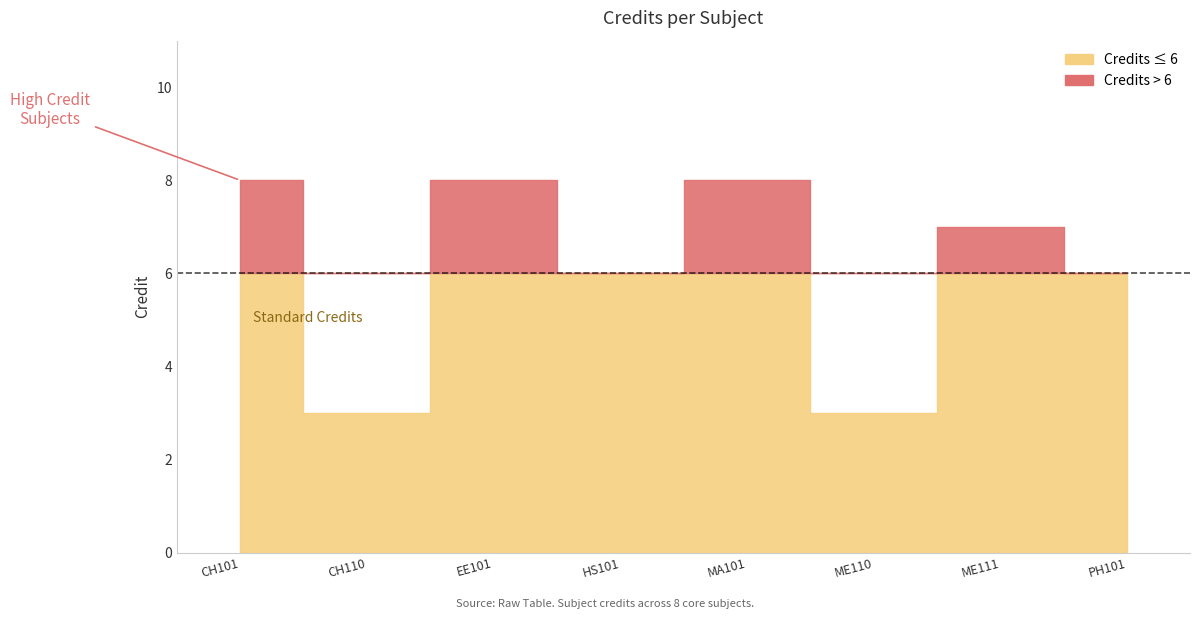

Rank the categories by value from highest to lowest.

CH101, EE101, MA101, ME111, HS101, PH101, CH110, ME110